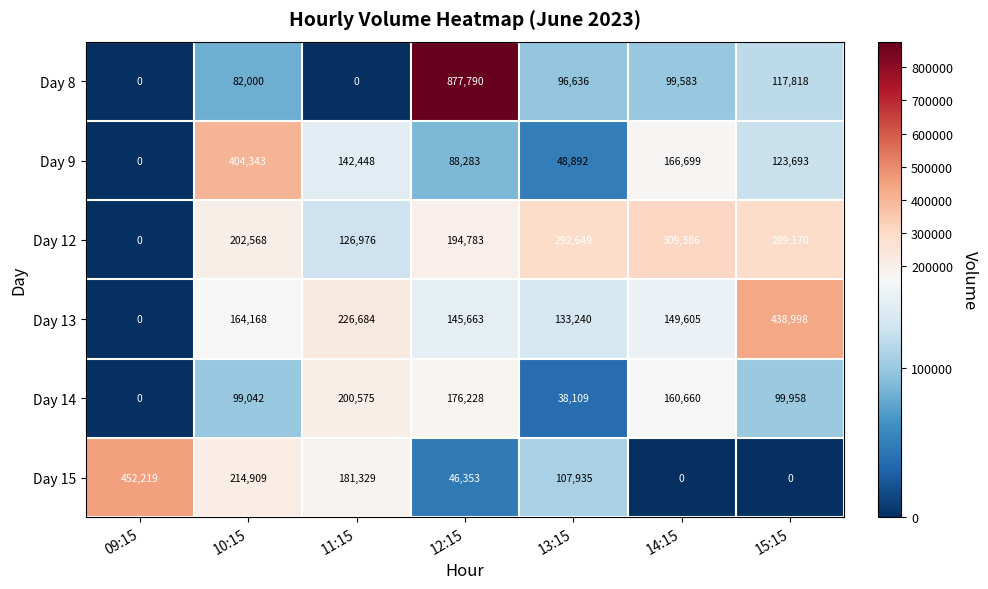

What is the difference between the maximum and minimum values in the Day 12 series?

309386